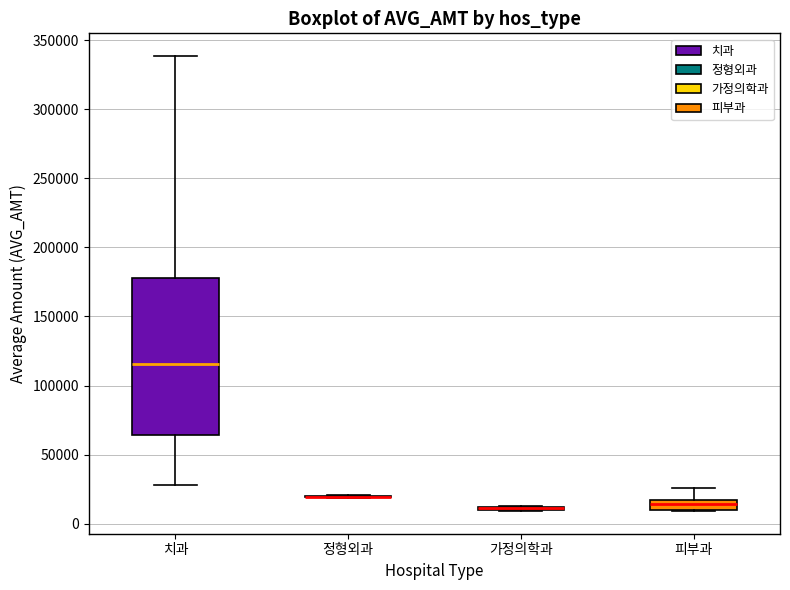

Which box is the tallest, from its lower edge to its upper edge?

치과